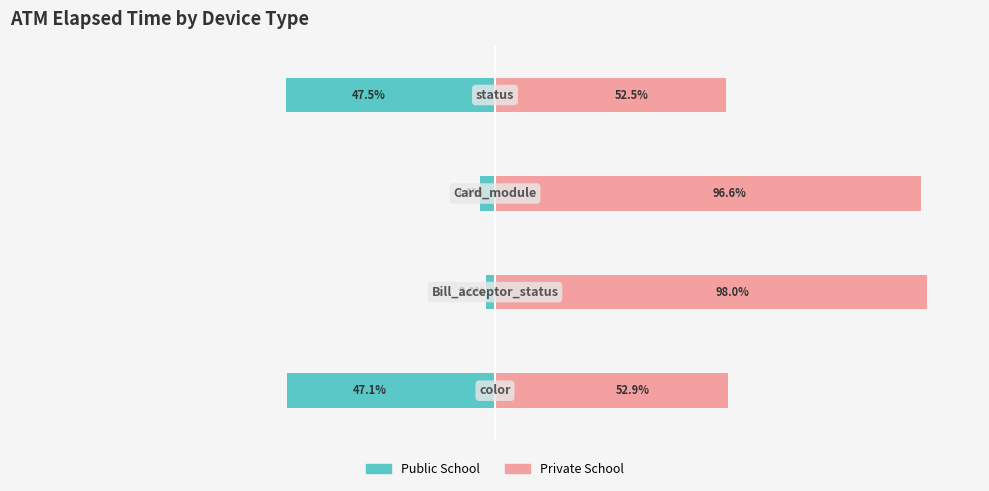

What is the average value of the Private School series?

75.0